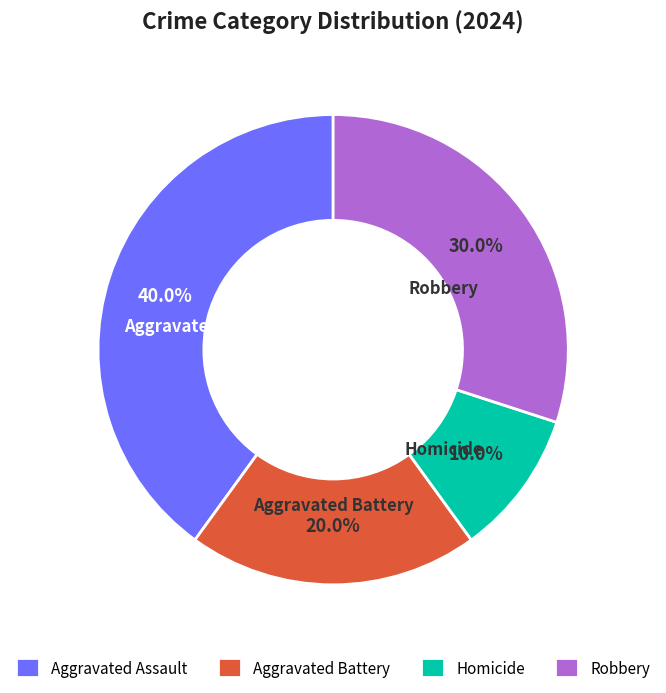

Rank the categories by value from lowest to highest.

Homicide, Aggravated Battery, Robbery, Aggravated Assault